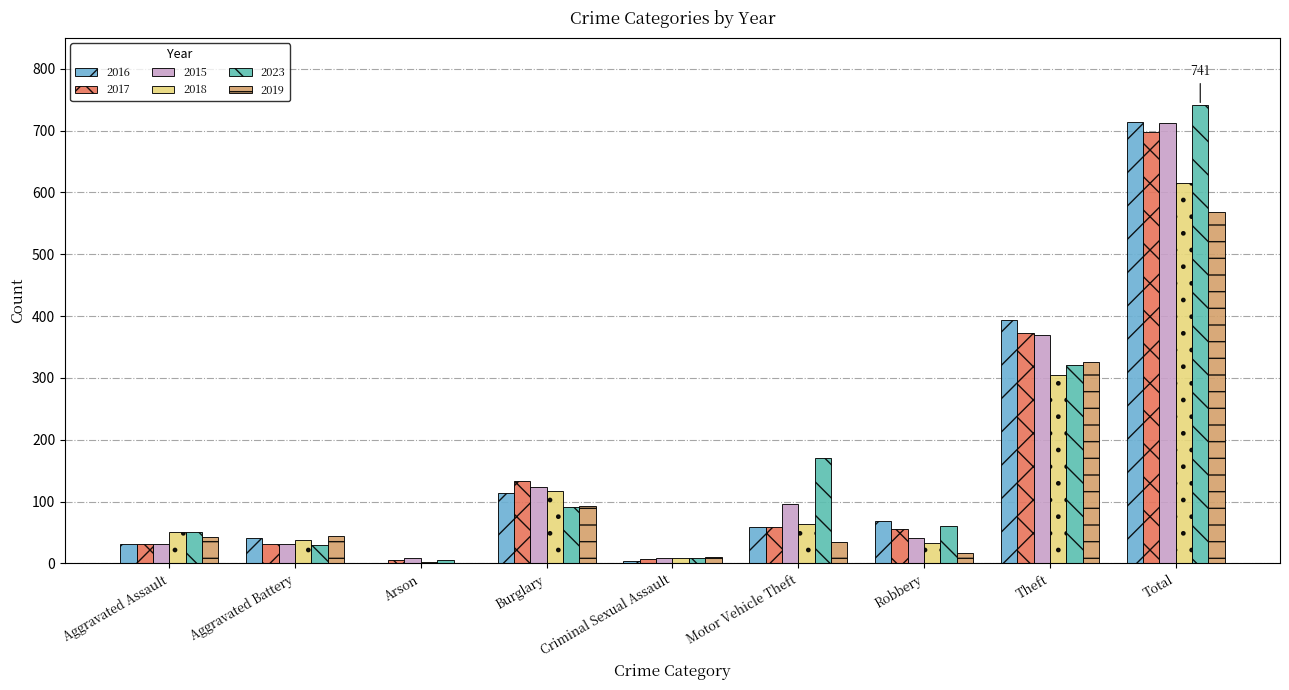

What are all the series names shown in the legend?

2016, 2017, 2015, 2018, 2023, 2019